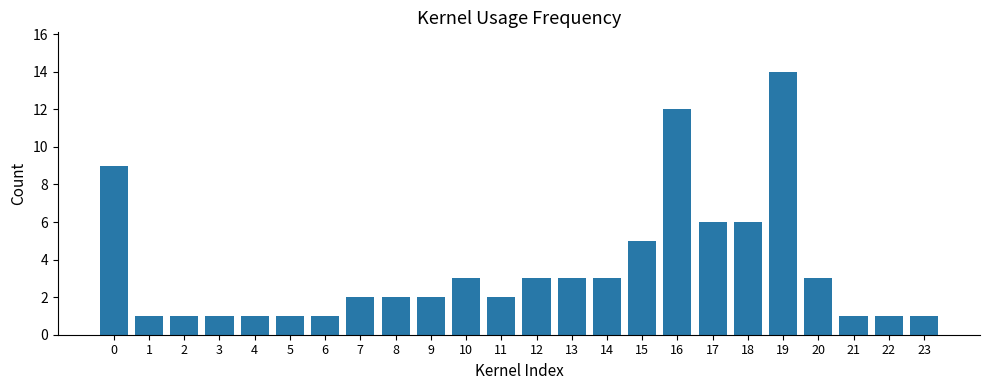

Which has a higher value, 1 or 10?

10